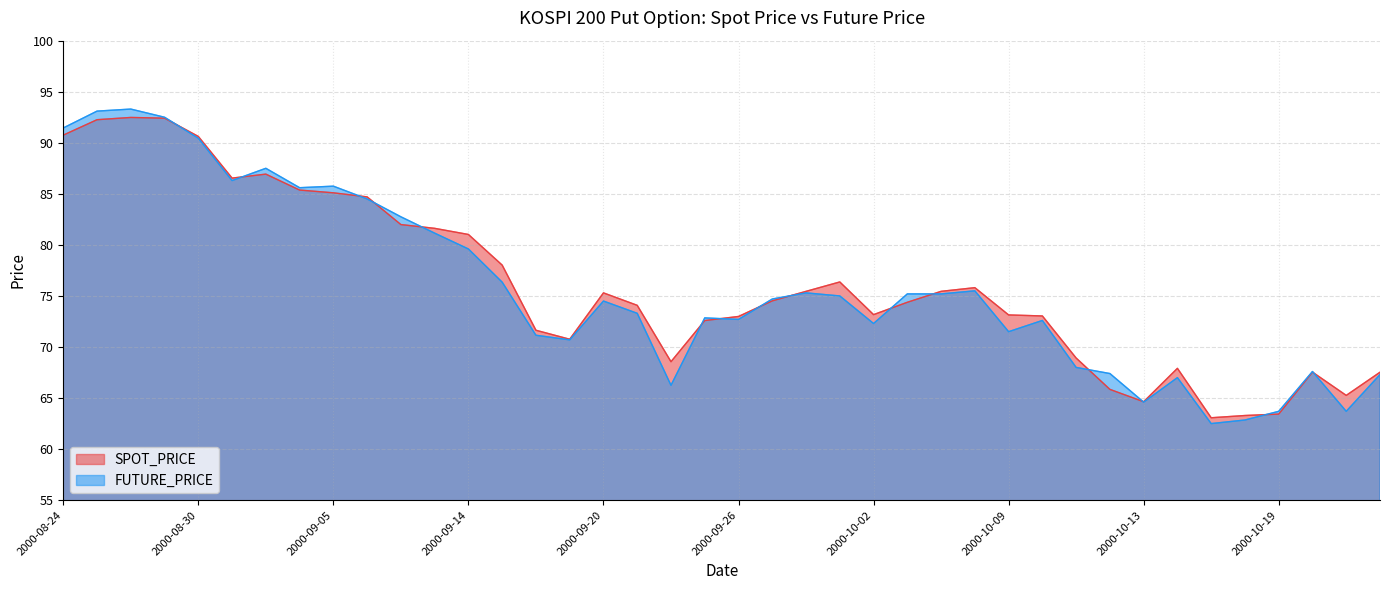

What is the average value of the FUTURE_PRICE series?

75.8